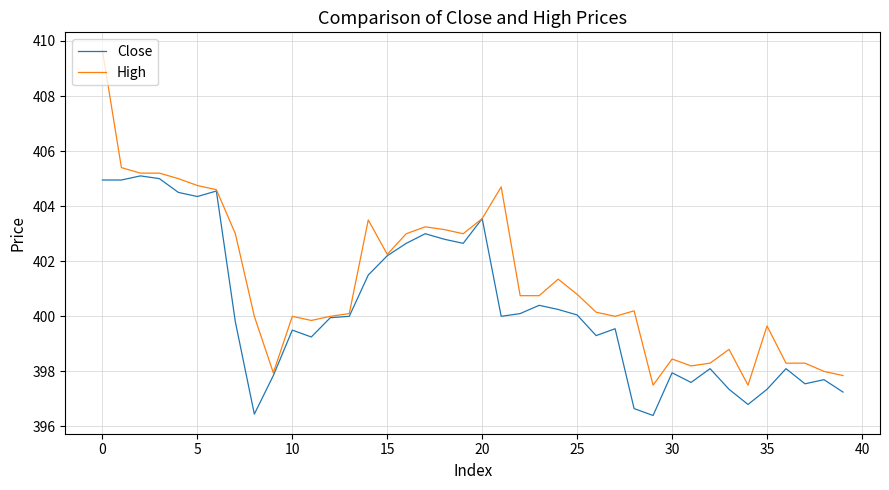

At how many categories does at least one series exceed 396?

40